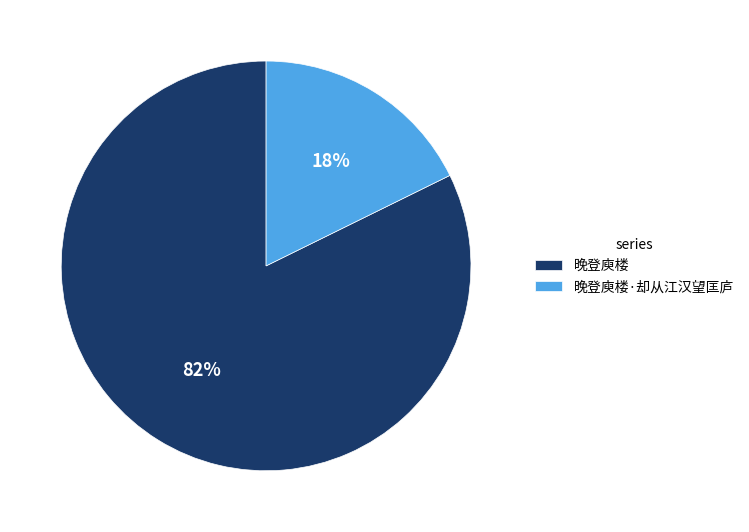

To the nearest percent, what percentage of the pie is 晚登庾楼·却从江汉望匡庐?

18%